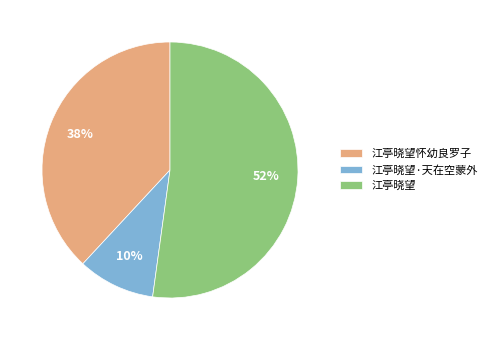

How many segments does this pie chart have?

3